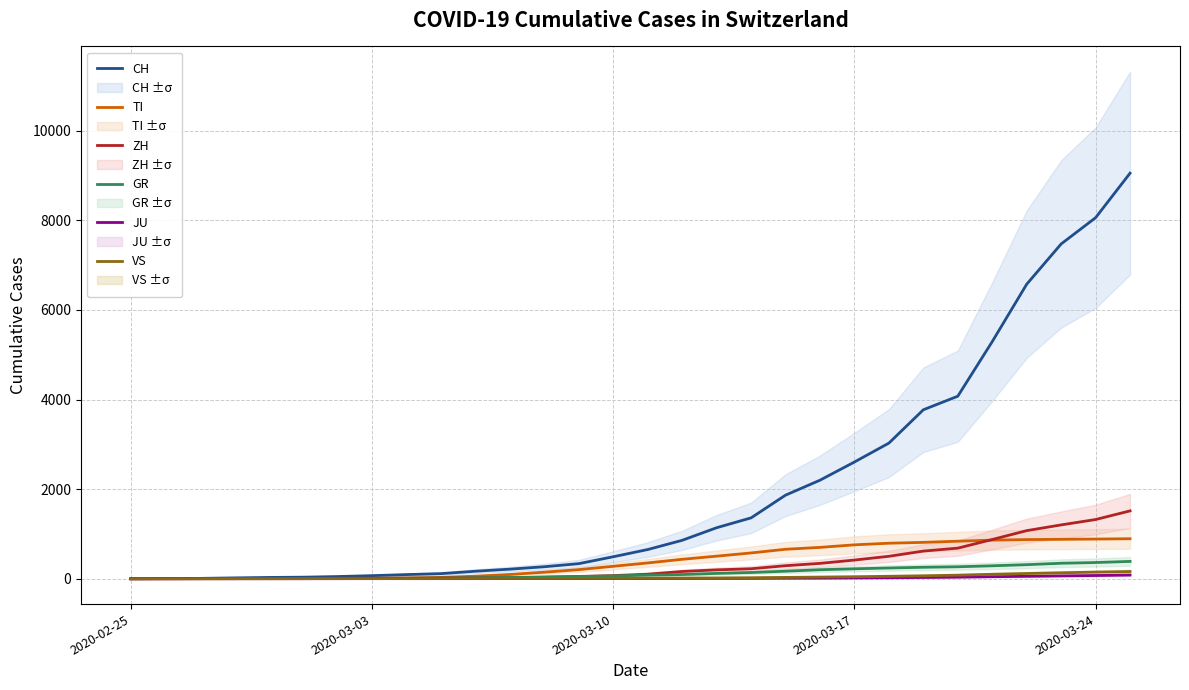

What is the maximum value for CH?

9054